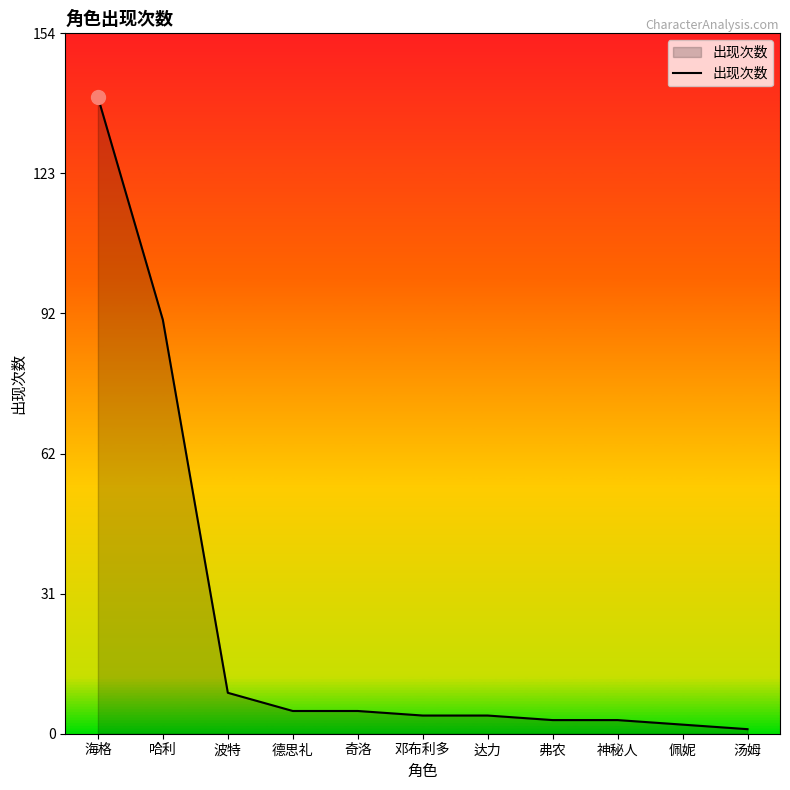

The chart shows a value of 91 at 哈利. True or false?

True